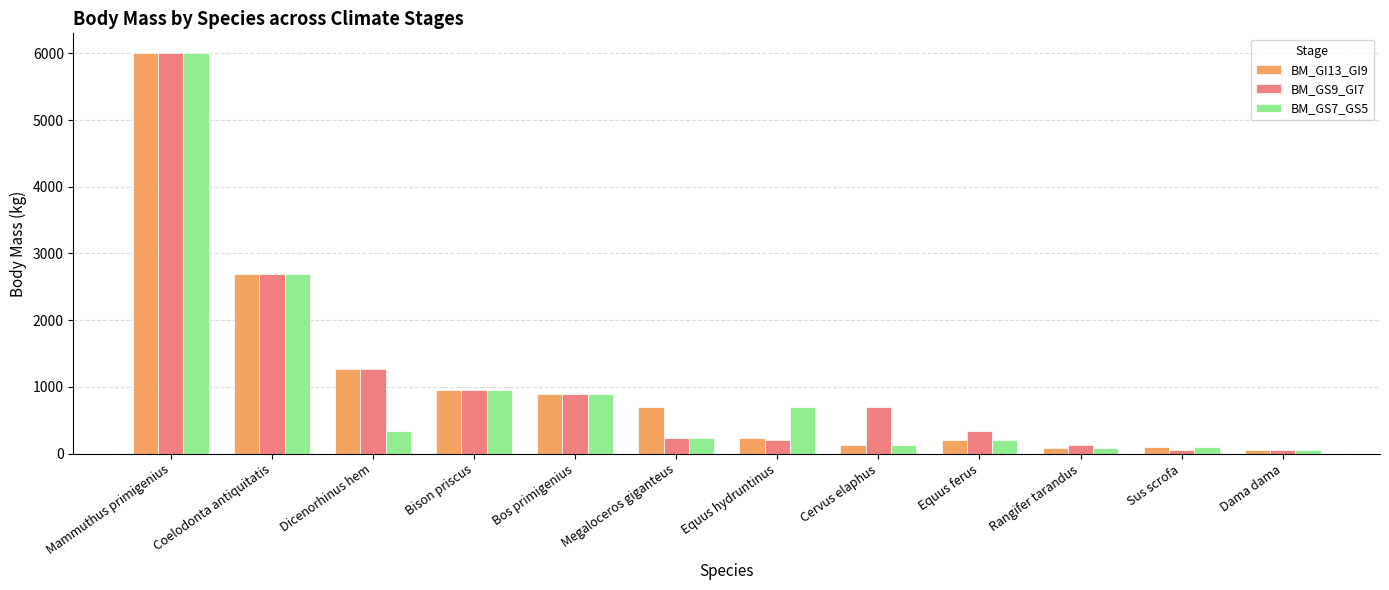

At which label does BM_GI13_GI9 reach its peak?

Mammuthus primigenius